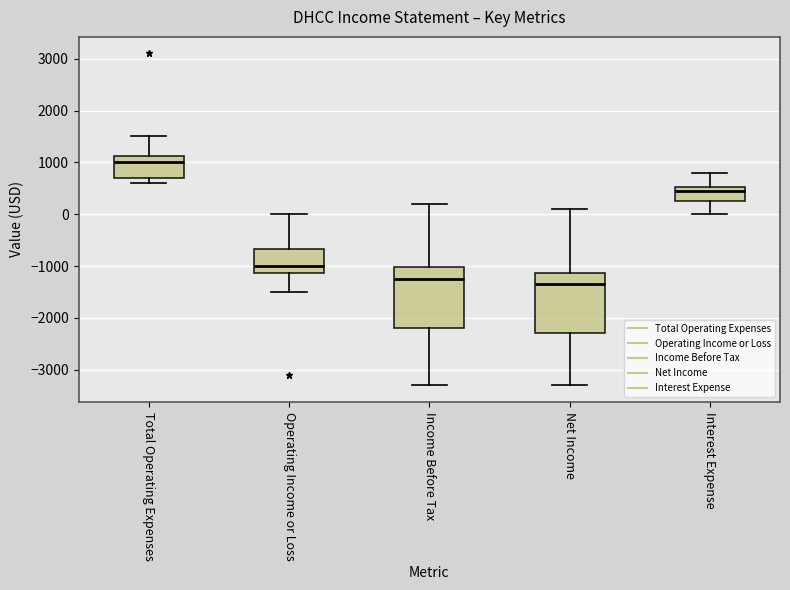

Where does the median line of the box for Total Operating Expenses sit on the y-axis? The values are not printed on the chart, so give them approximately, as read against the axis.

1000